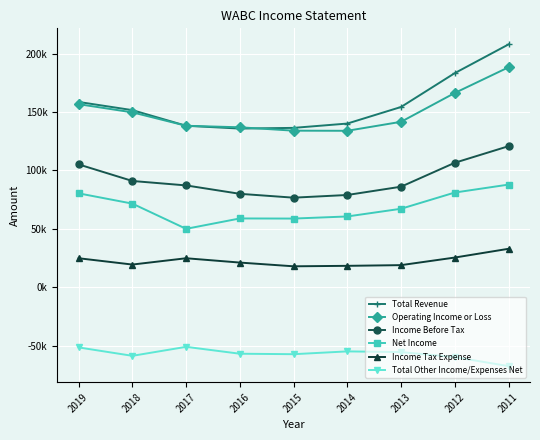

Where does the Total Other Income/Expenses Net series first go above -57000?

2019